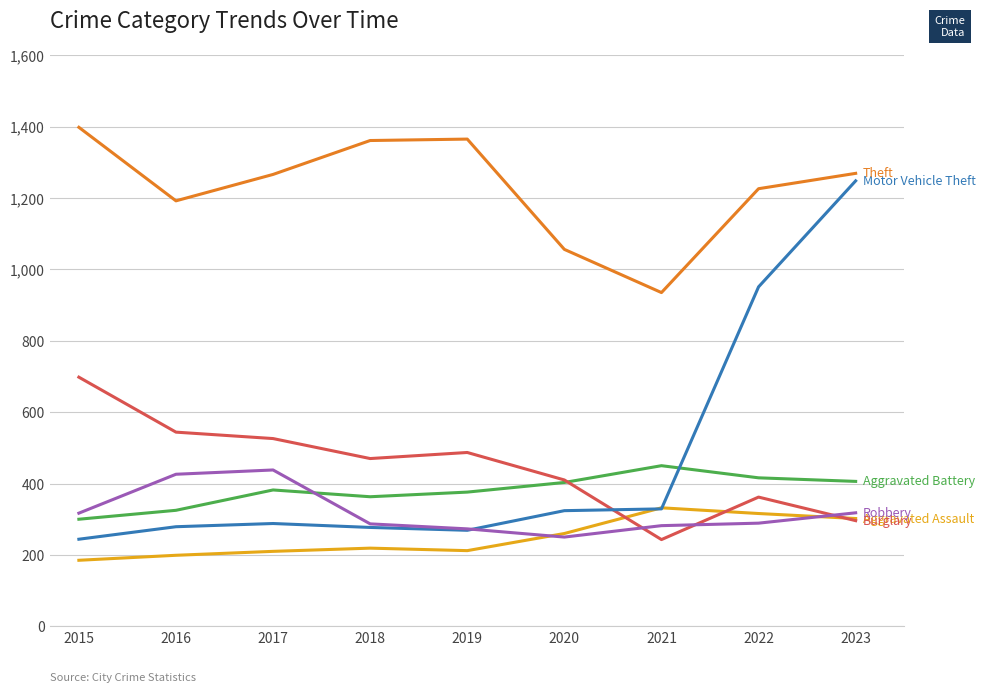

What is the total value across all series at 2022?

3560